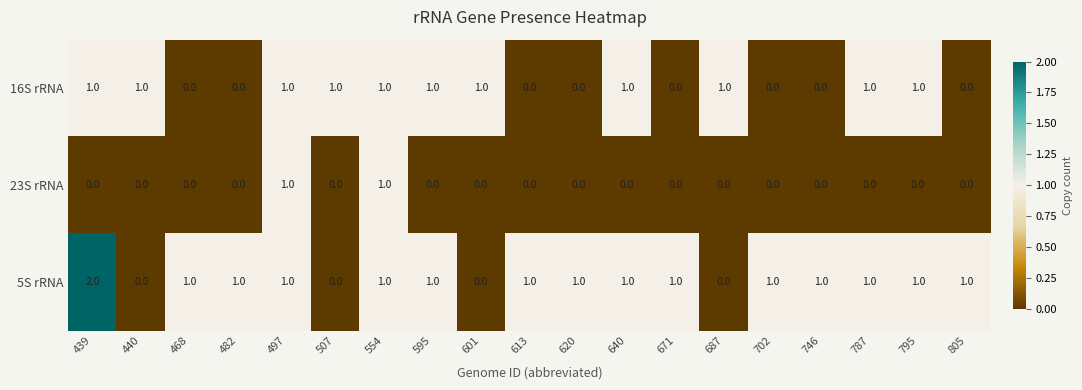

Where does the 5S rRNA series first go above 1?

439